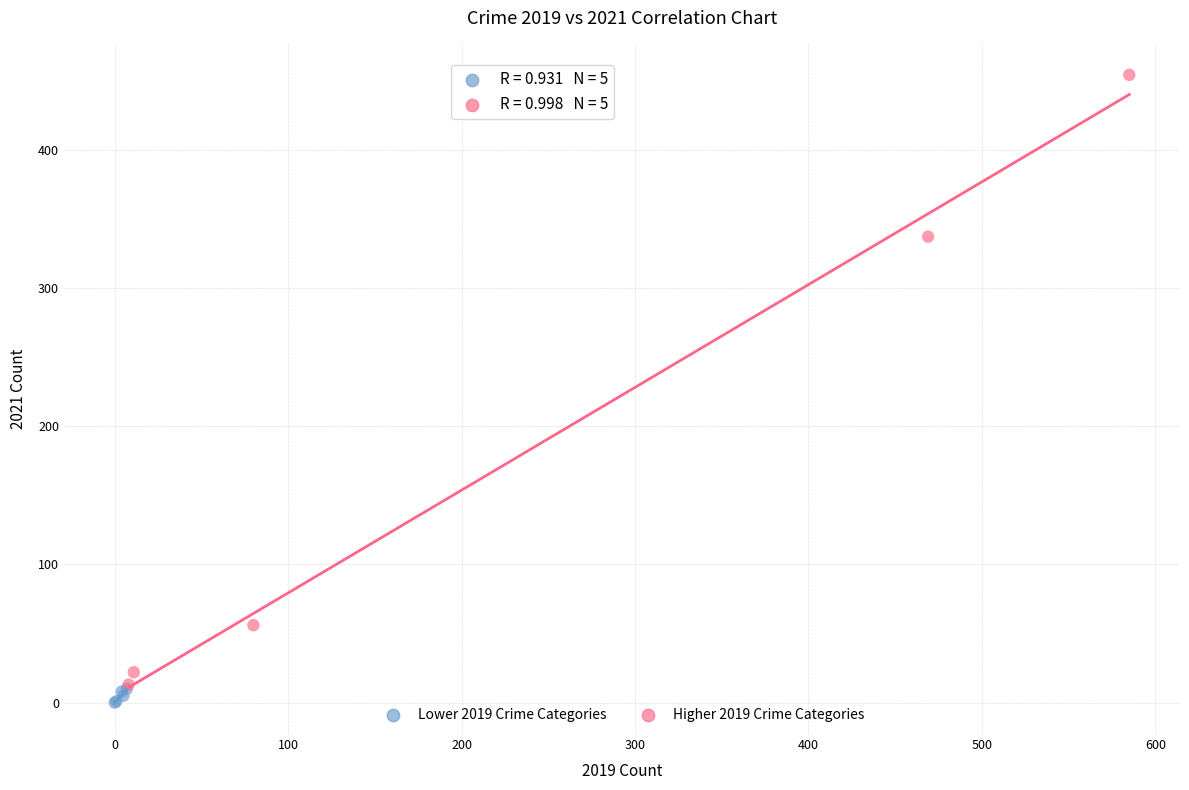

Which series has the widest spread of Y values?

Higher 2019 Crime Categories